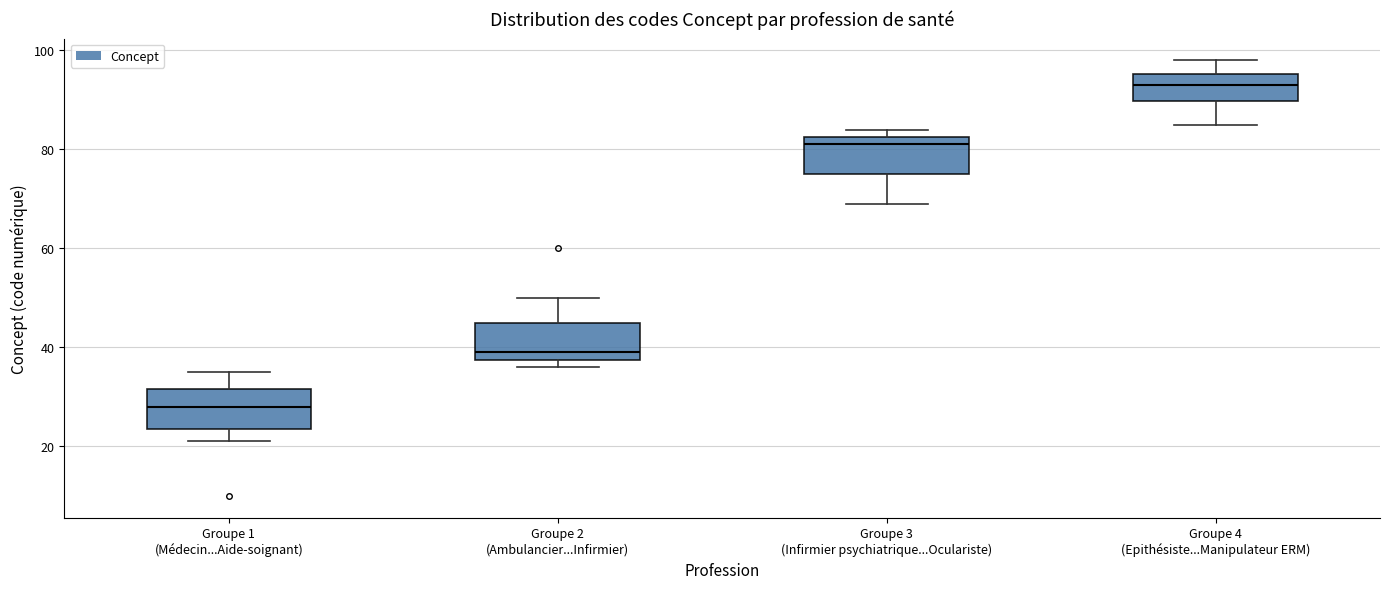

Reading left to right, read every box against the y-axis: the position of its median line, the range the box covers, and the ends of its whiskers. The values are not printed on the chart, so give them approximately, as read against the axis.

Groupe 1 (Médecin...Aide-soignant): median 28, box 24 to 32, whiskers 22 to 36
Groupe 2 (Ambulancier...Infirmier): median 40, box 38 to 46, whiskers 36 to 50
Groupe 3 (Infirmier psychiatrique...Oculariste): median 82 (just below the box's upper edge), box 76 to 82, whiskers 70 to 84
Groupe 4 (Epithésiste...Manipulateur ERM): median 94, box 90 to 96, whiskers 86 to 98